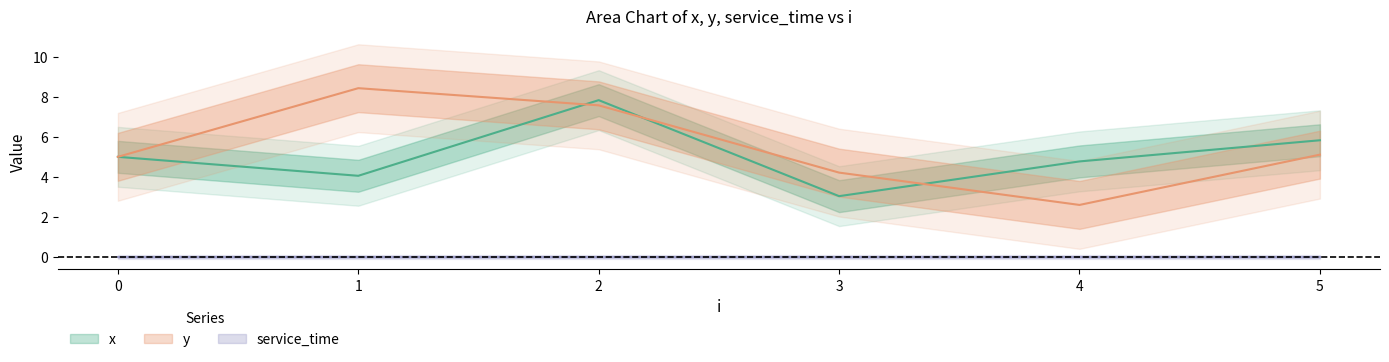

What is the average value of the y series?

5.5